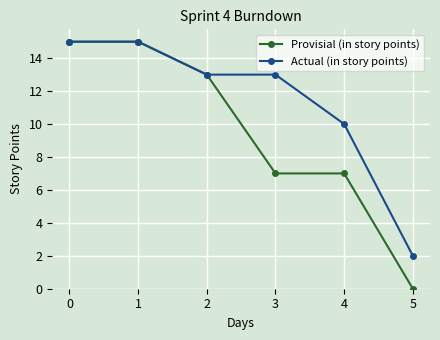

Rank the series by their average value, from highest to lowest.

Actual (in story points), Provisial (in story points)